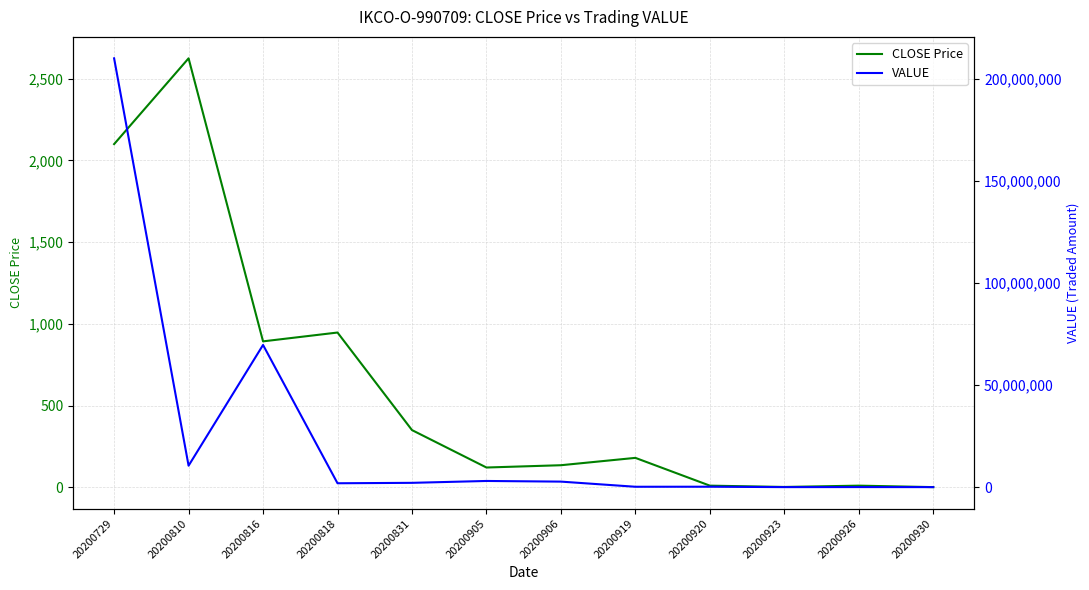

True or false: CLOSE Price and VALUE cross at least once.

False